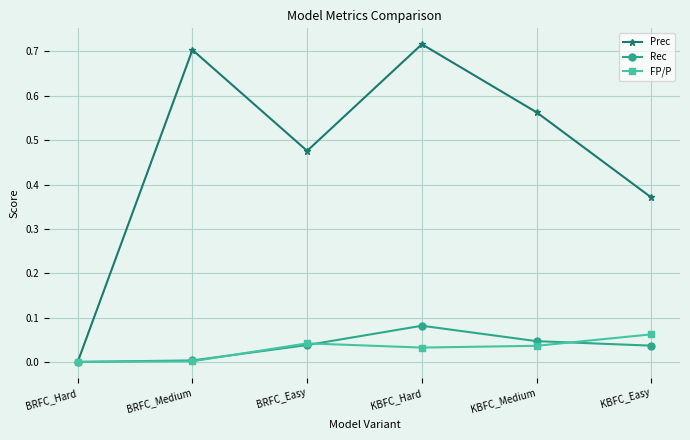

The value of Prec at BRFC_Medium is 1.2. True or false?

False